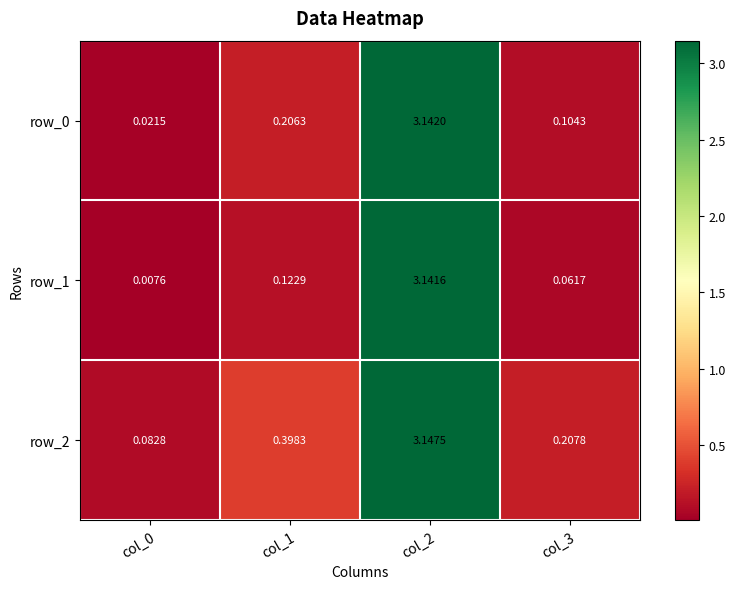

Is the value of row_1 at col_3 greater than the value of row_0 at col_1?

No